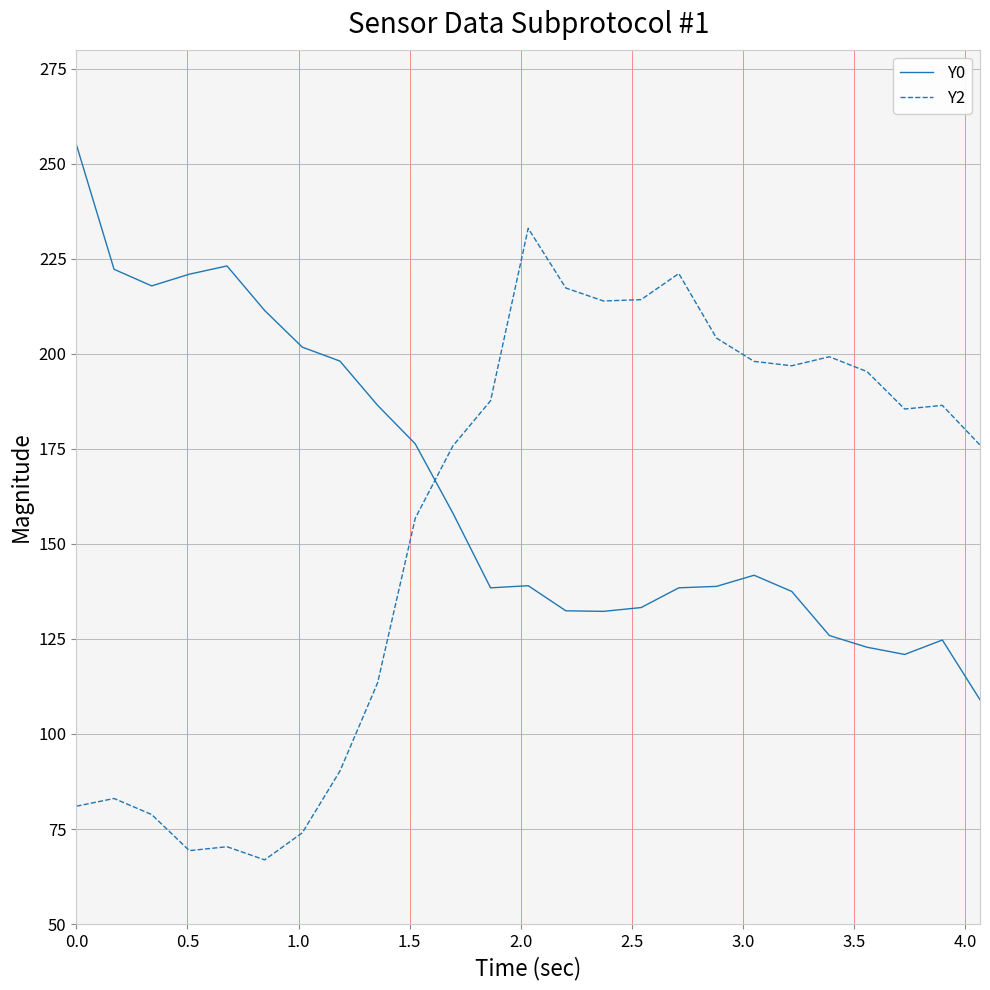

What is the difference between the maximum and minimum values in the Y0 series?

146.0